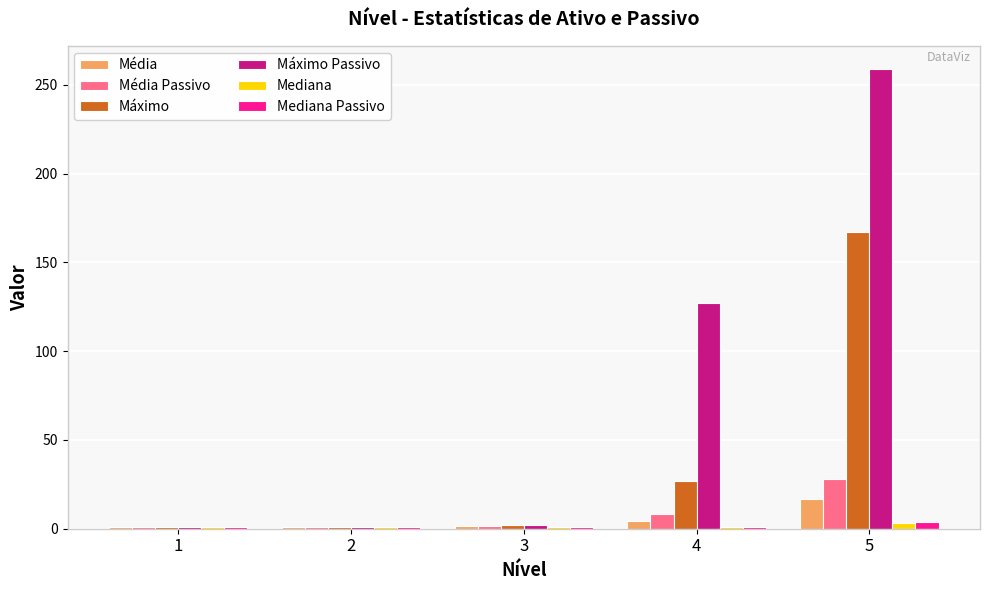

Where is Máximo nearest to the value 84?

4